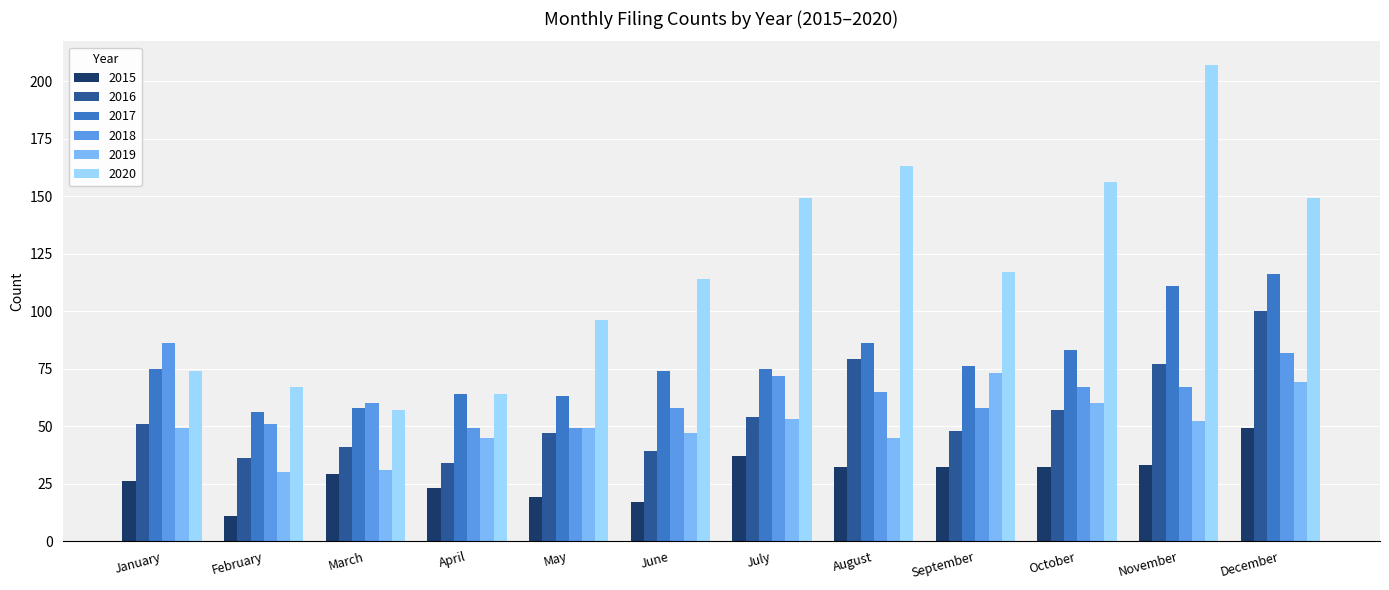

Are the bars horizontal?

No